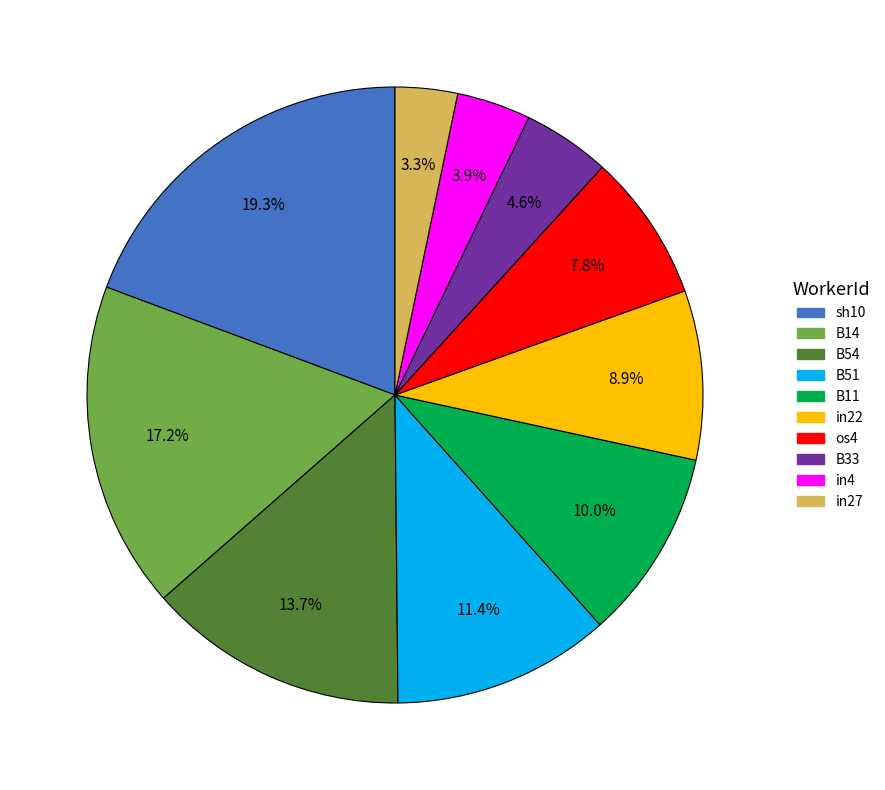

Between B14 and B11, which is larger?

B14